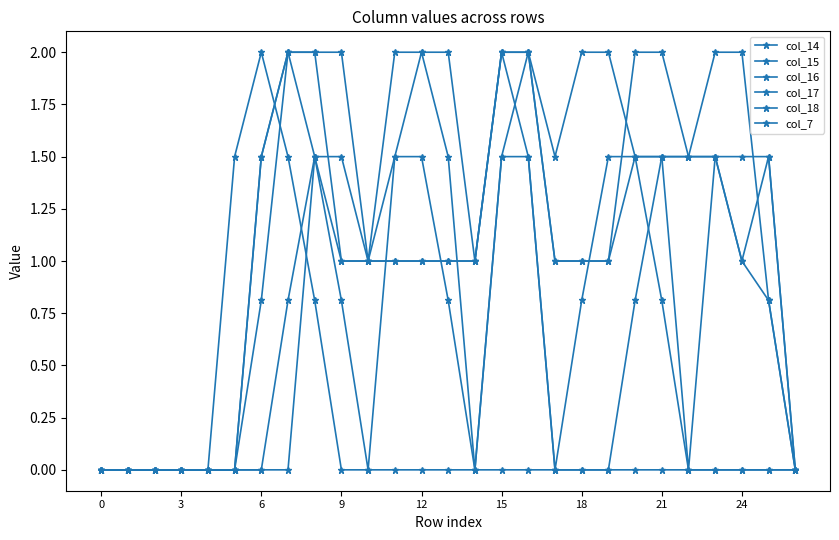

How many lines are shown in the chart?

6